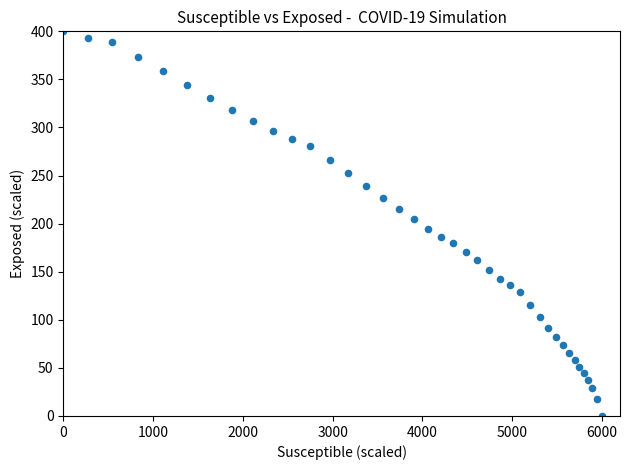

What is the range of Y values (max minus min)?

400.0